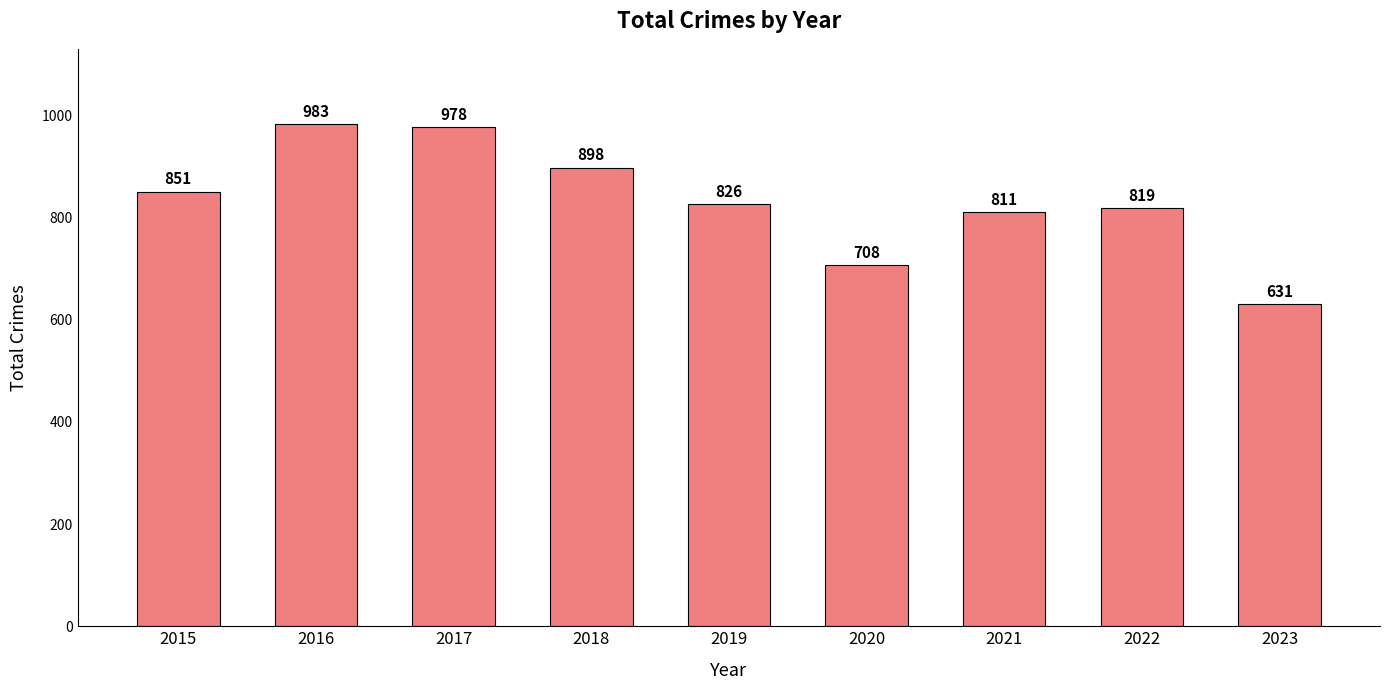

Which has a higher value, 2017 or 2023?

2017